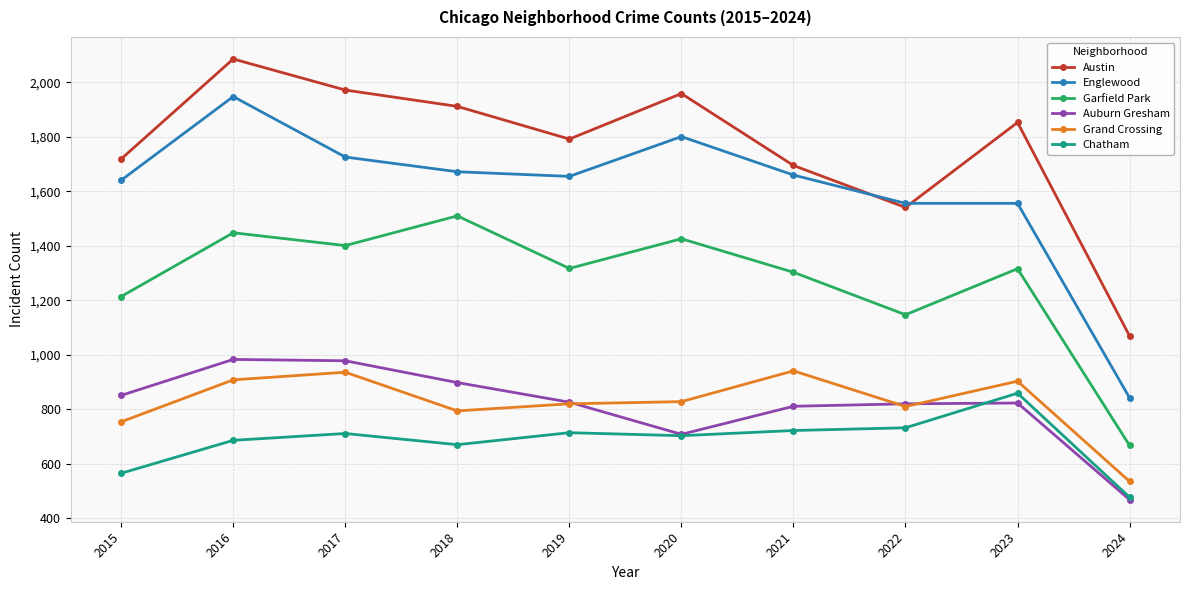

Is the value of Garfield Park at 2022 greater than the value of Grand Crossing at 2017?

Yes